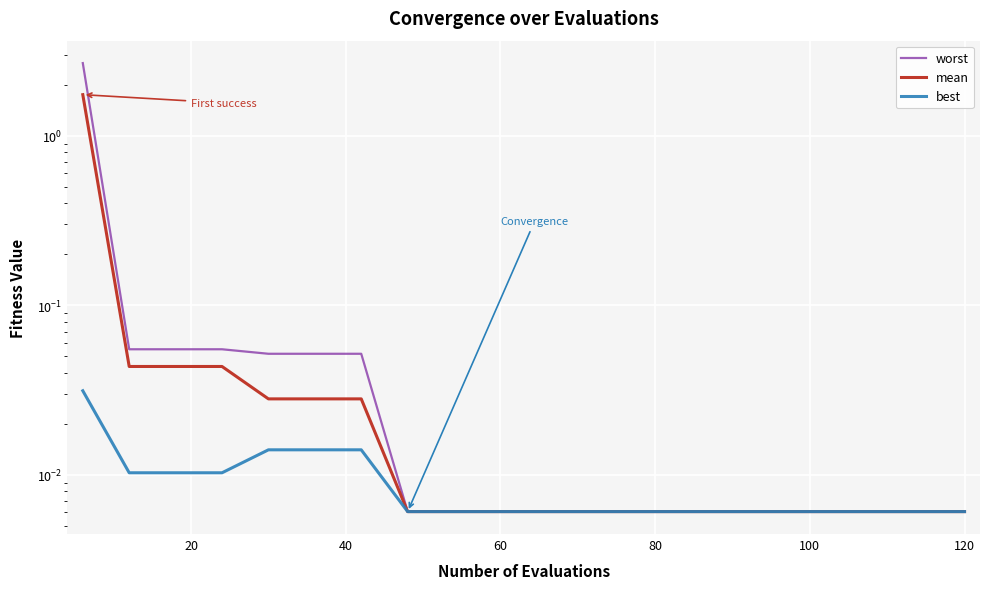

At how many categories does at least one series exceed 1?

1